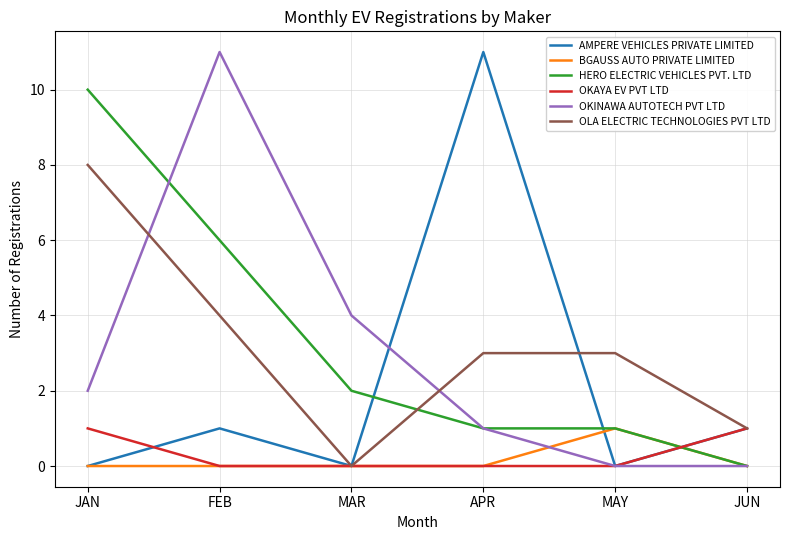

In AMPERE VEHICLES PRIVATE LIMITED, how many points are lower than both neighbors (excluding endpoints)?

2